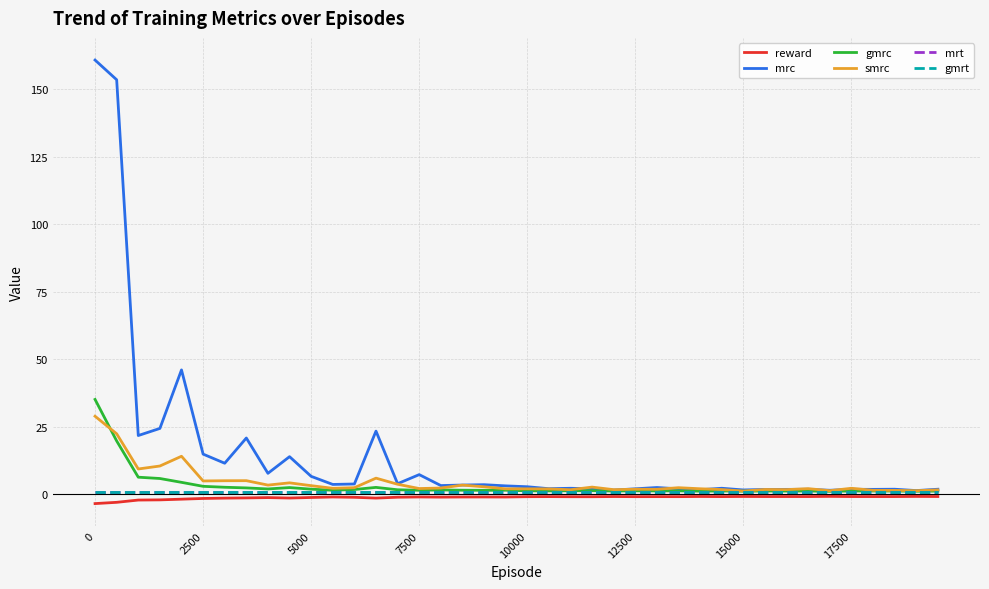

Does the chart have visible grid lines?

Yes